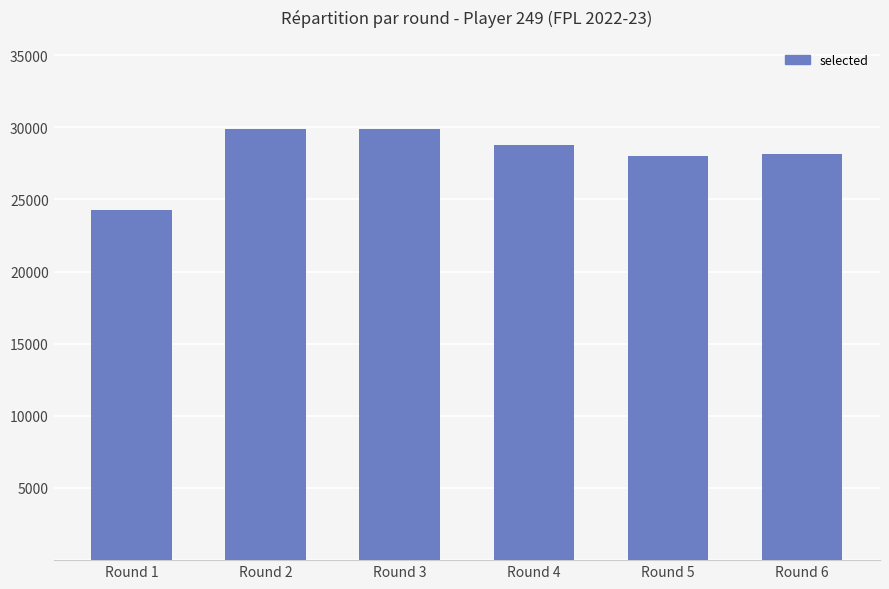

Count the number of categories in the chart.

6